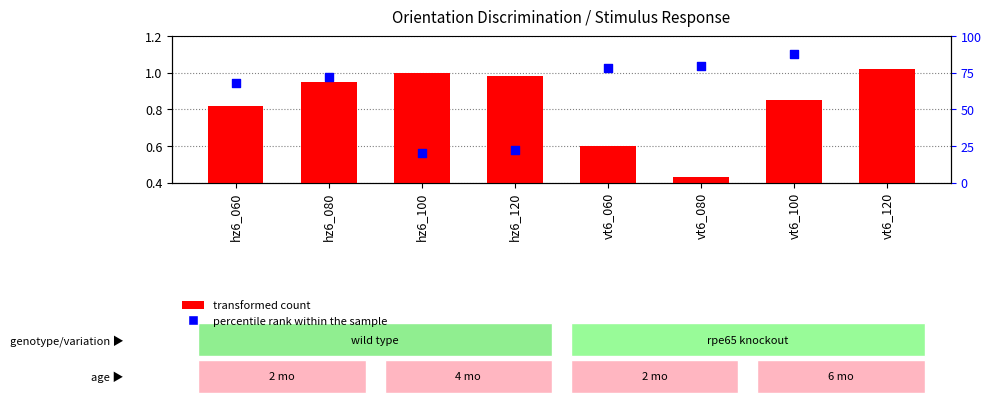

Is the value of transformed count at vt6_120 greater than the value of percentile rank within the sample at hz6_120?

Yes